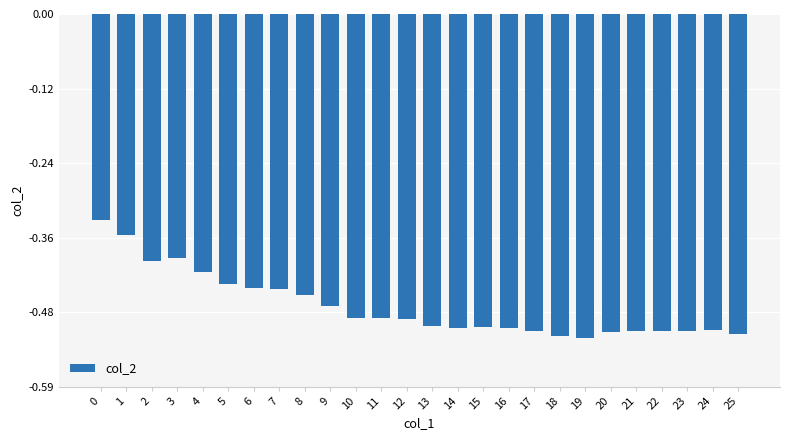

What is the sum of all values?

-12.1